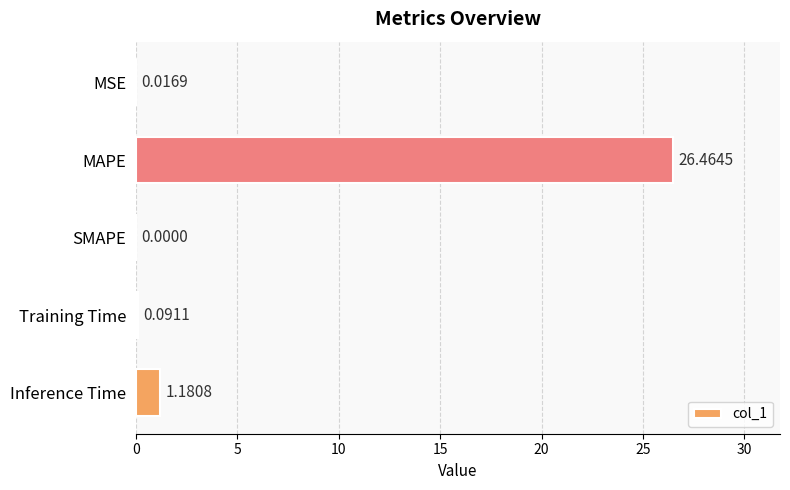

What is the change in value from Training Time to Inference Time?

+1.1